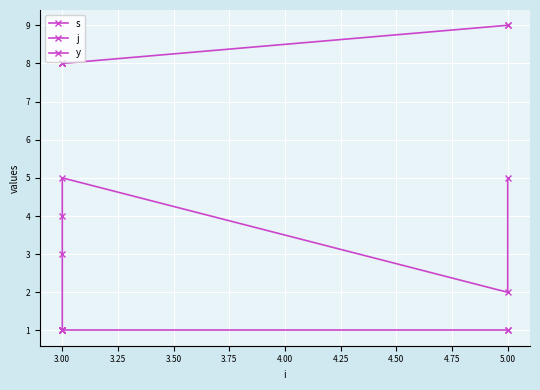

List the series in order of their peak value, lowest first.

y, s, j